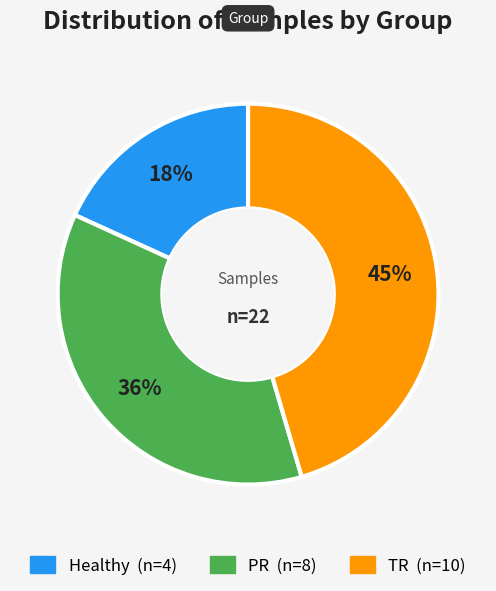

Is the sum of Healthy and TR greater than half?

Yes